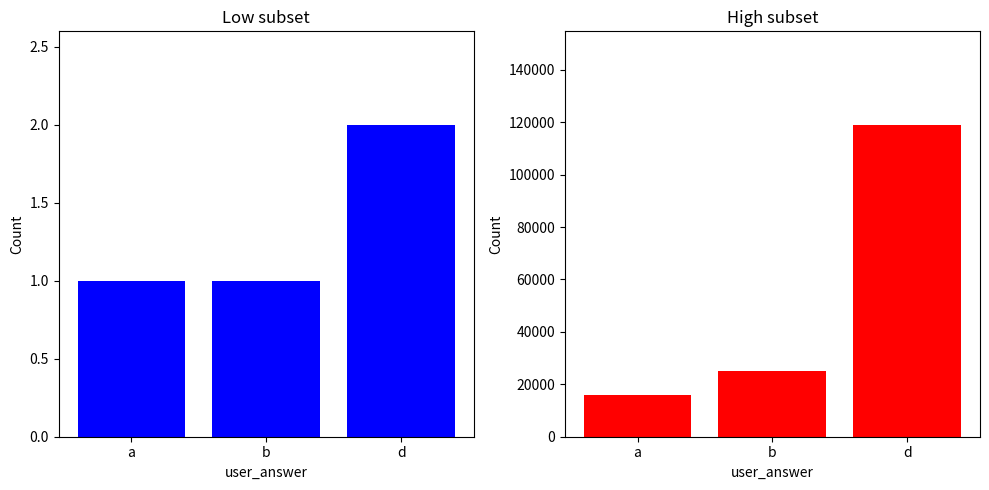

Which series changed the most between a and d?

elapsed_time